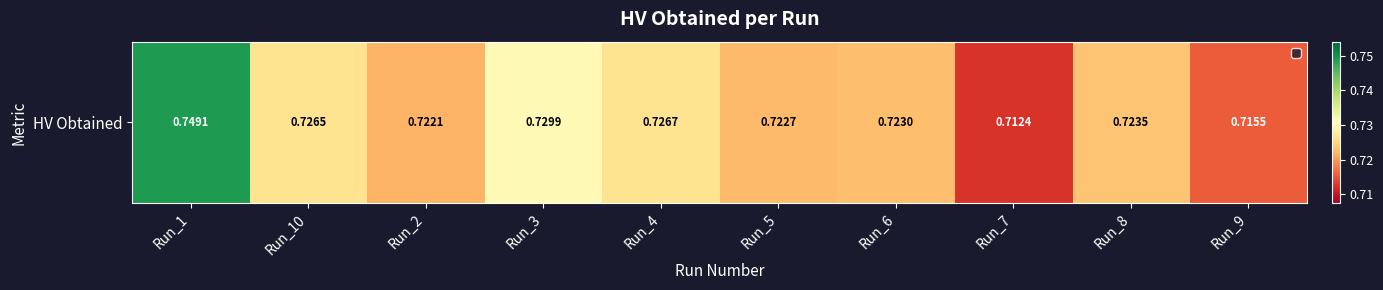

What is the greatest value displayed?

0.7